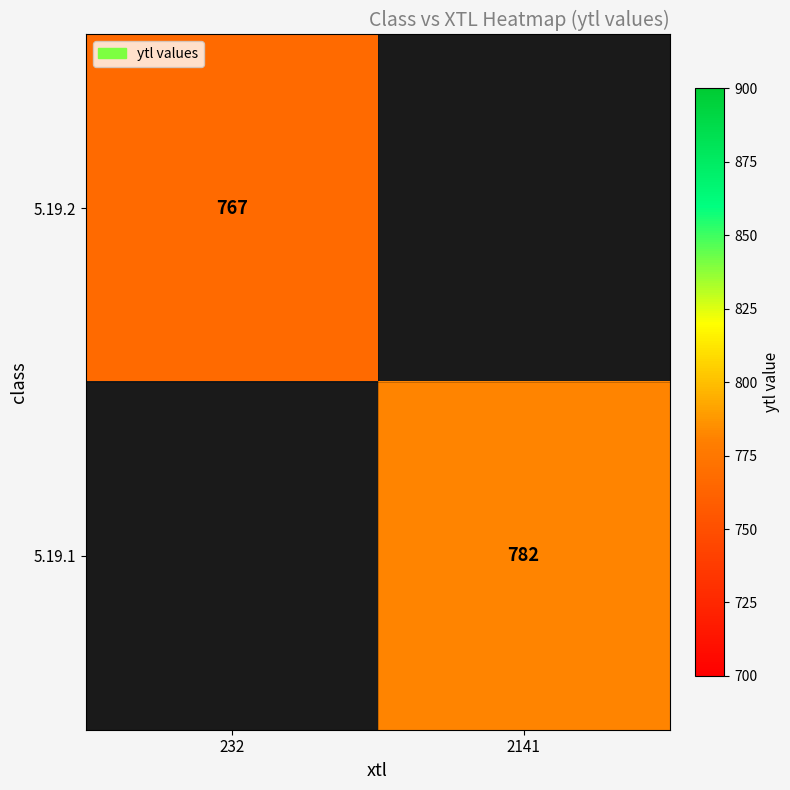

True or false: 5.19.2 has a value of 531 at 232.

False